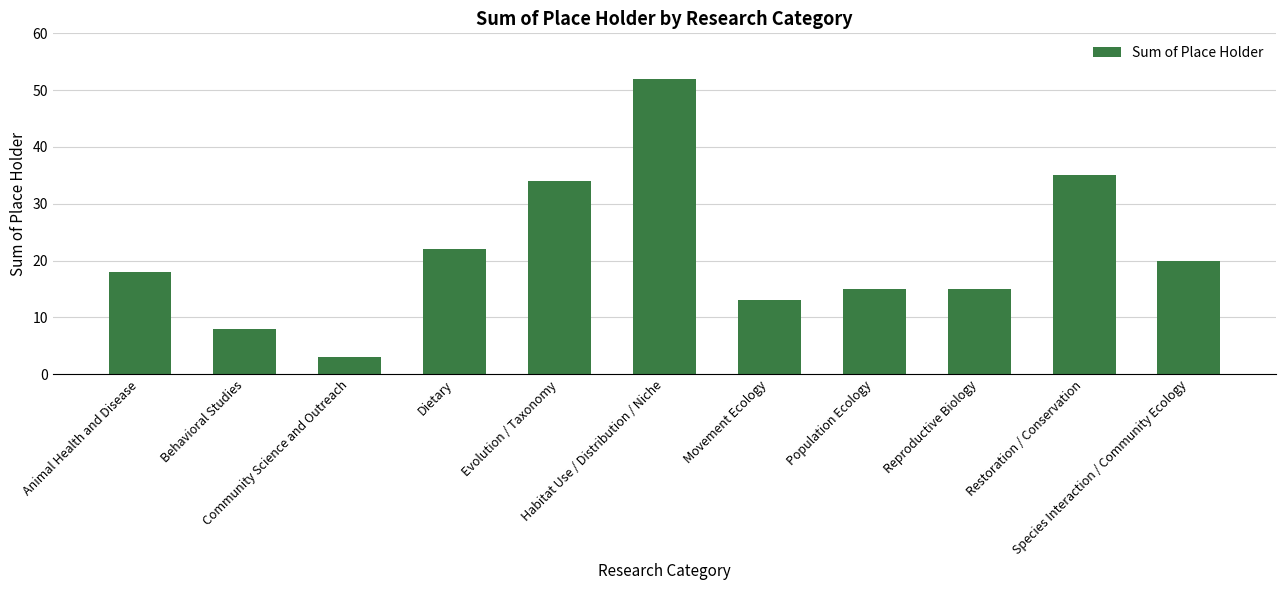

What is the label of the 9th bar from the right?

Community Science and Outreach